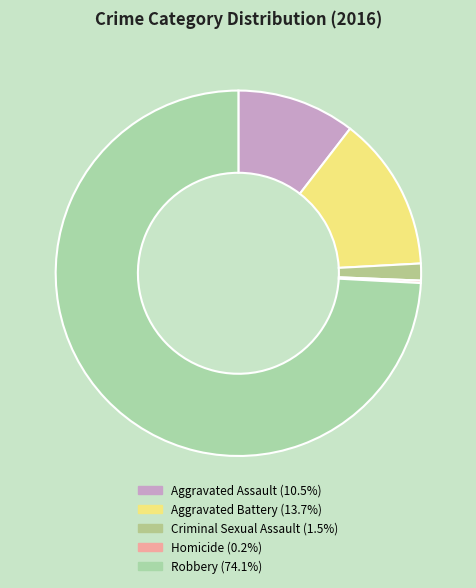

To the nearest percent, what portion does Robbery represent?

74%